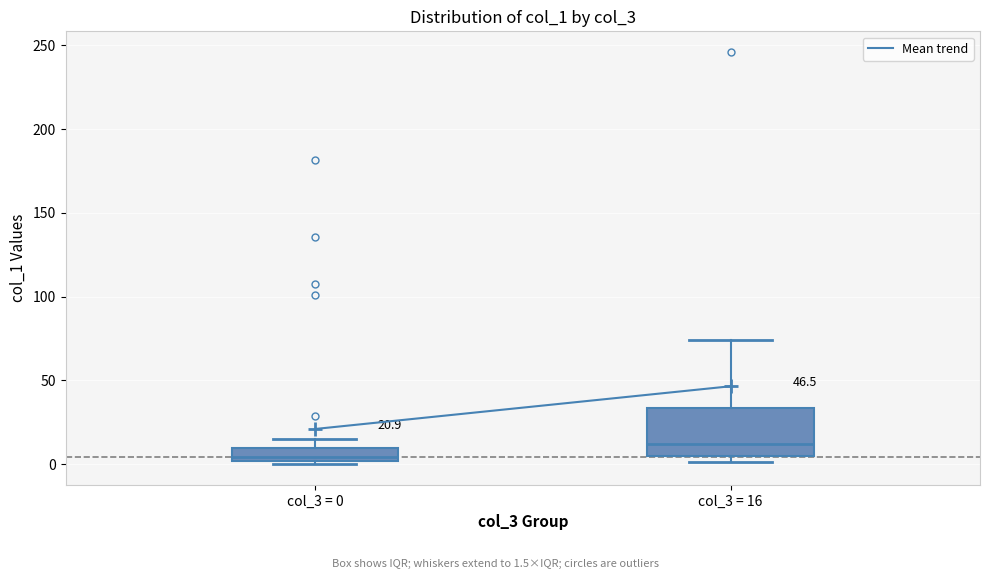

Which box's median line is the highest?

col_3 = 16